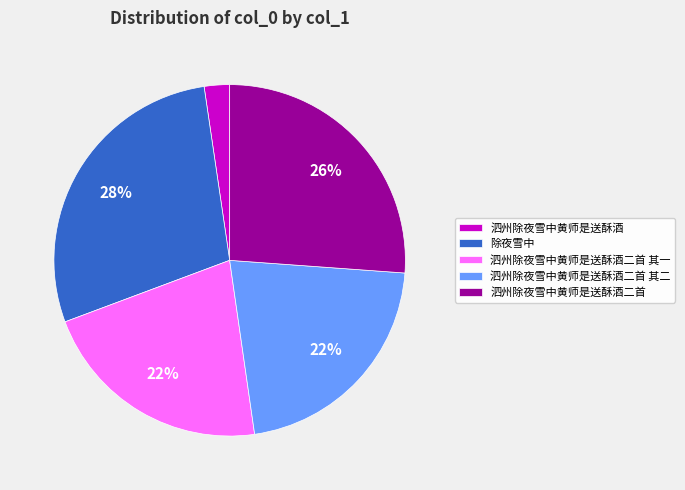

Combined, do 泗州除夜雪中黄师是送酥酒 and 泗州除夜雪中黄师是送酥酒二首 其一 account for over 50%?

No